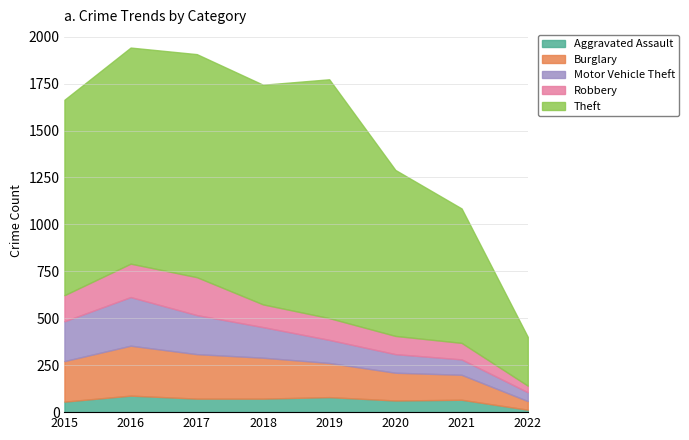

At which category is the sum across all series the highest?

2016